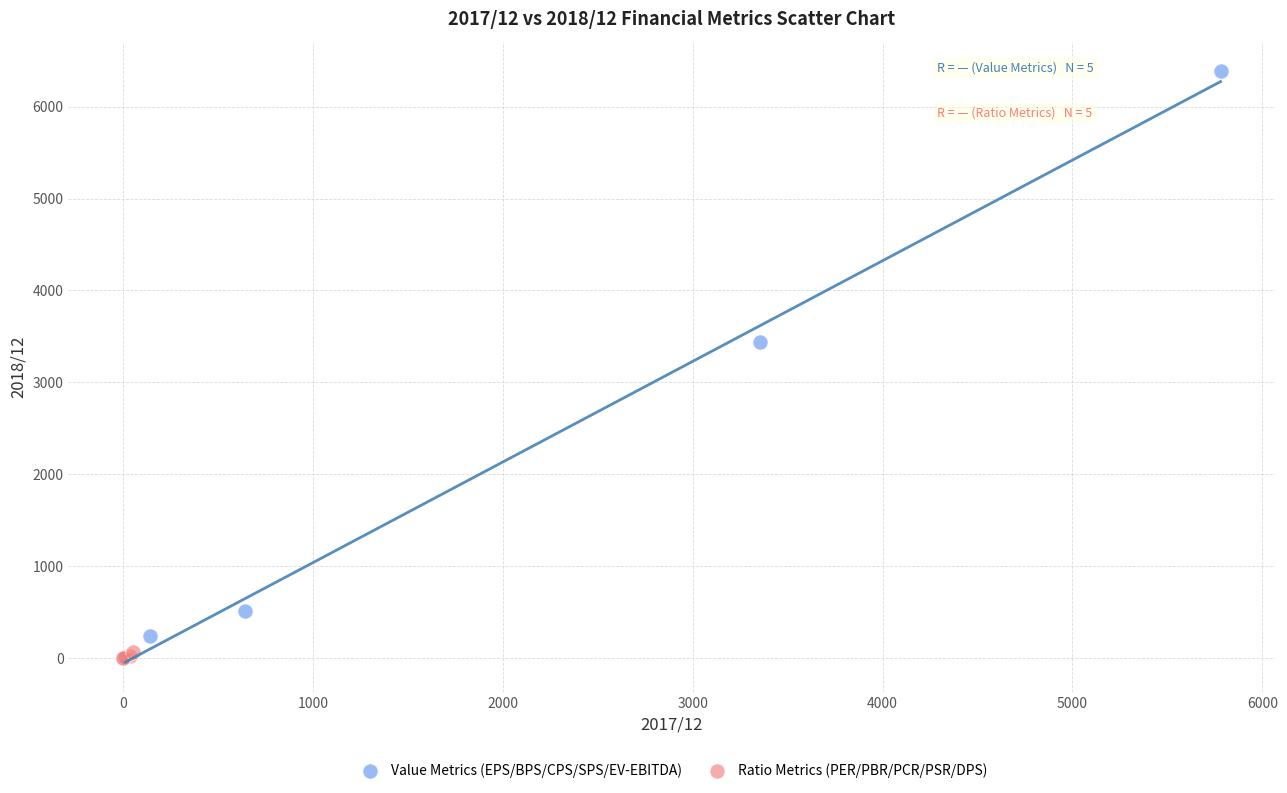

Which series has the widest spread of Y values?

Value Metrics (EPS/BPS/CPS/SPS/EV-EBITDA)